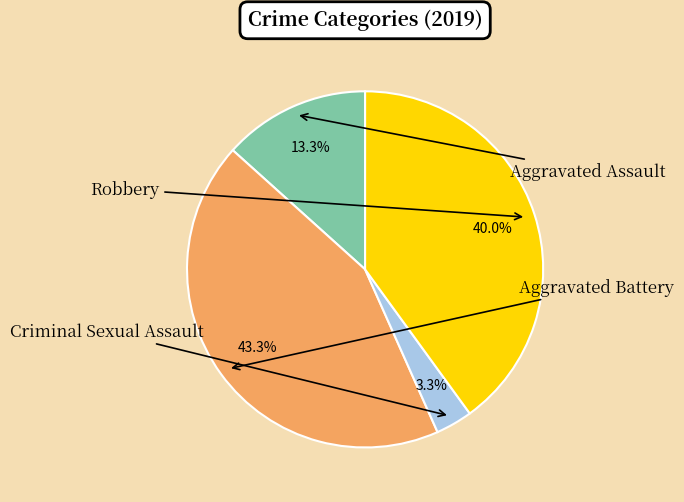

Is there any slice that represents more than half of the pie?

No